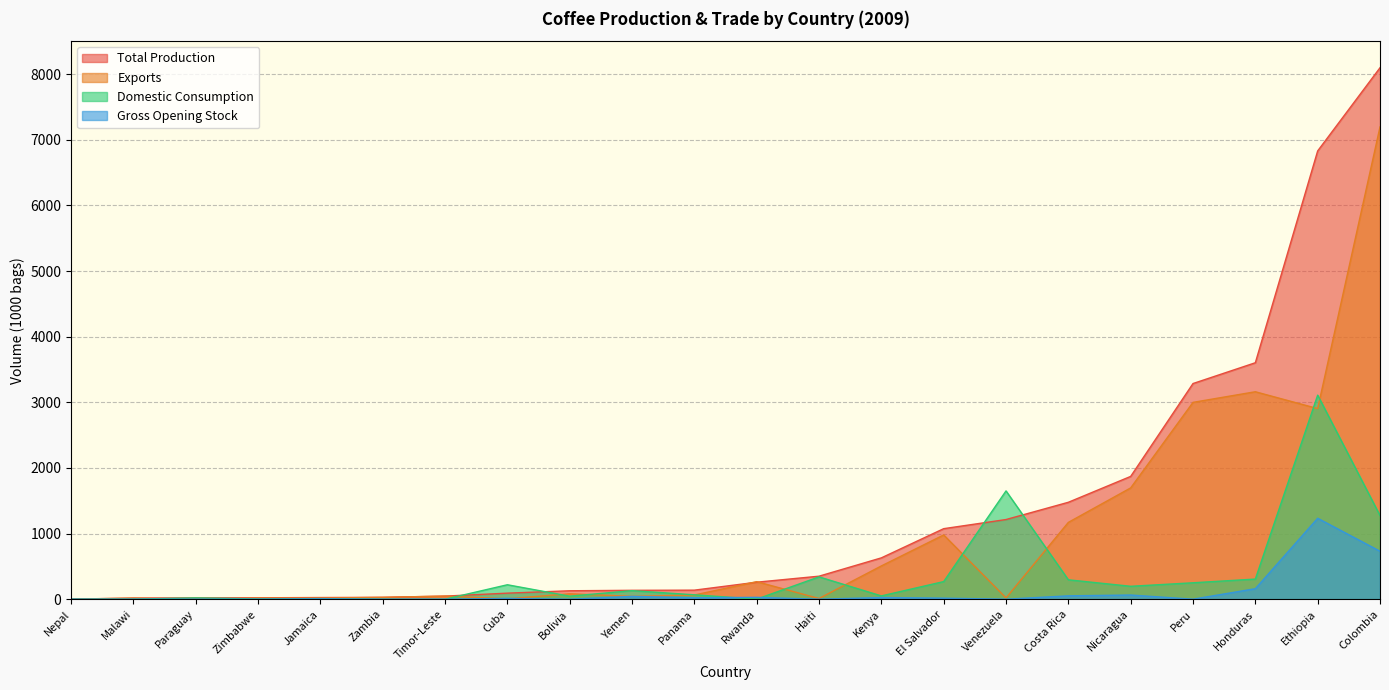

Does the chart have visible grid lines?

Yes